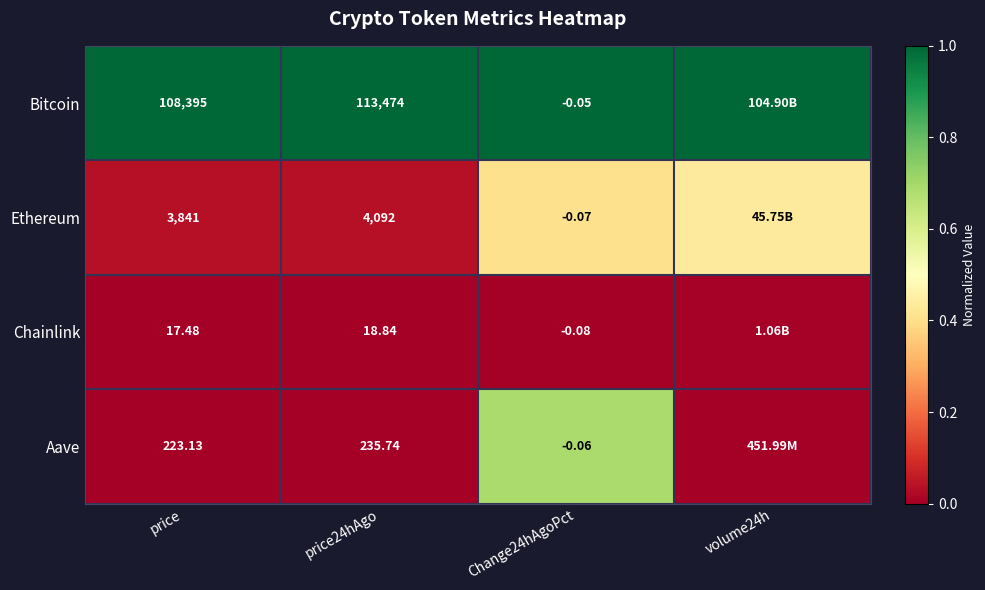

List the series in order of their peak value, highest first.

Bitcoin, Aave, Ethereum, Chainlink